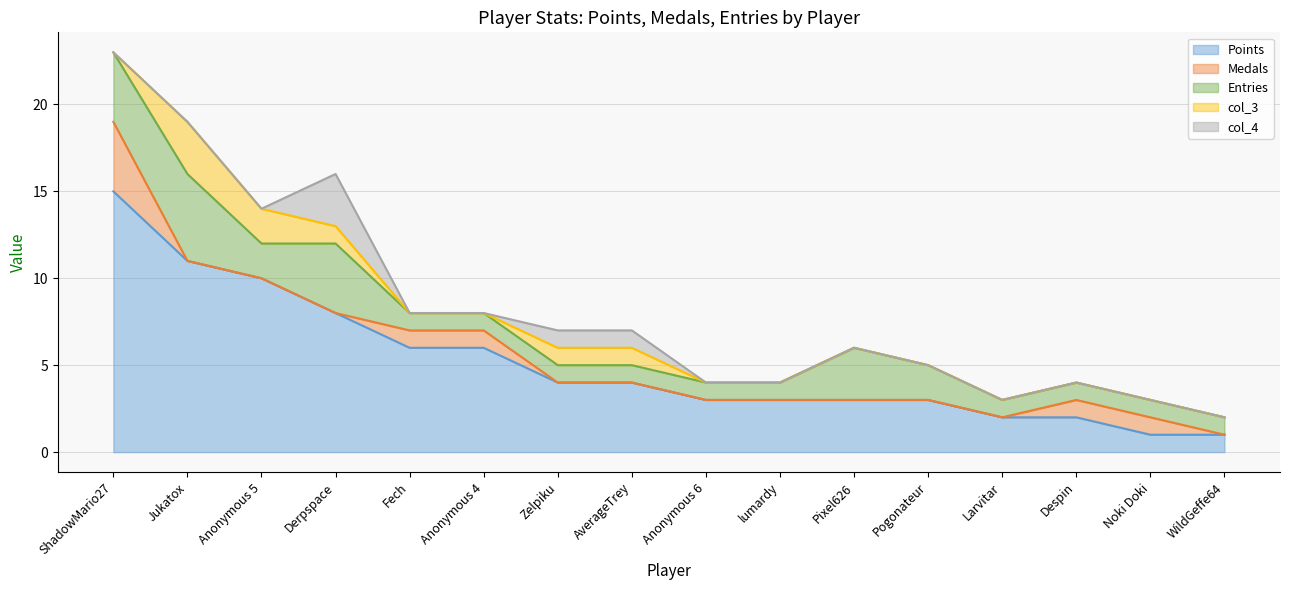

At how many categories does at least one series exceed 12?

1